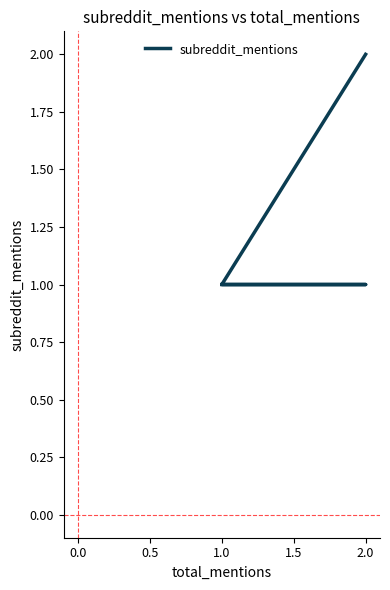

What is the label of the 5th point from the left?

1.0